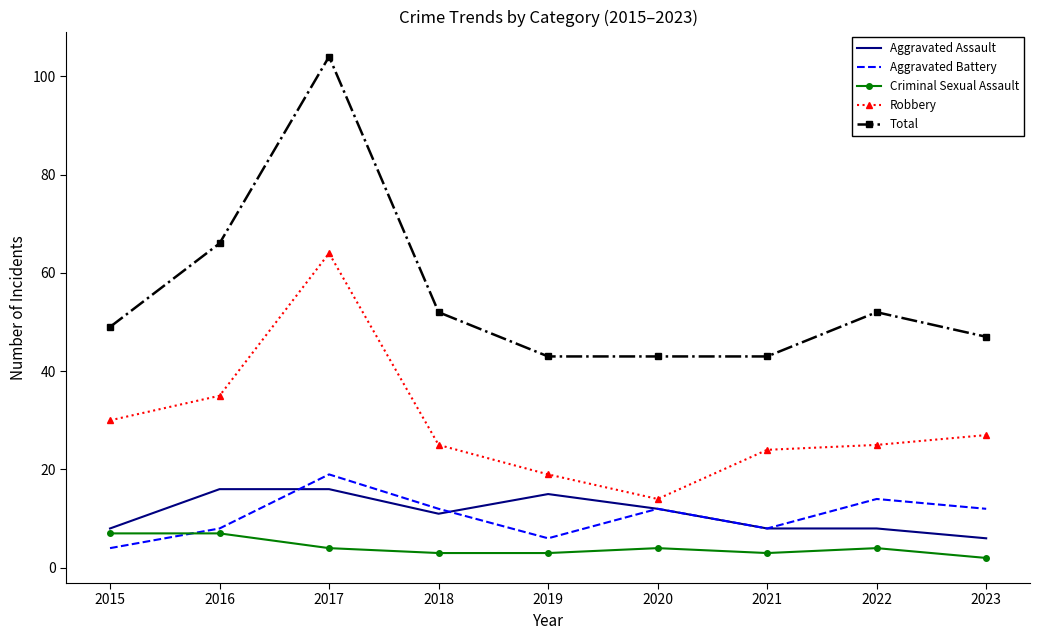

What is the greatest value displayed?

104